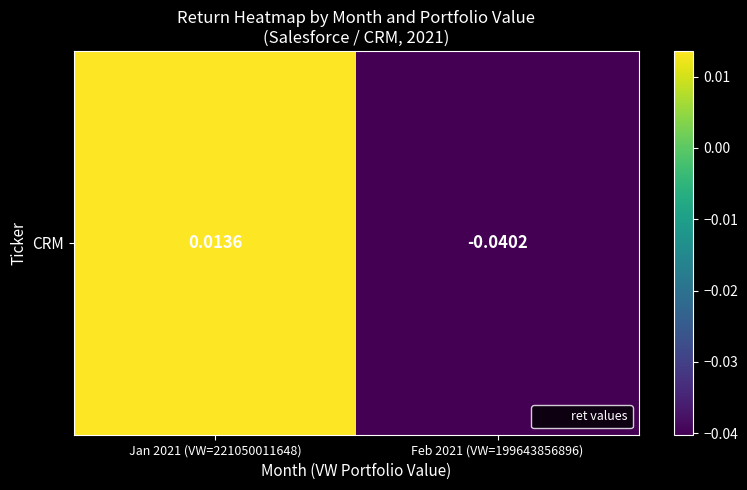

Rank the categories by value from lowest to highest.

Feb 2021 (VW=199643856896), Jan 2021 (VW=221050011648)